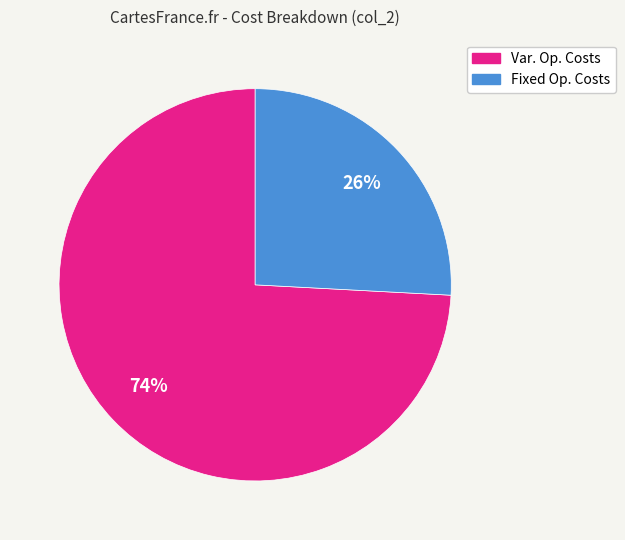

Is there a majority slice in this chart?

Yes